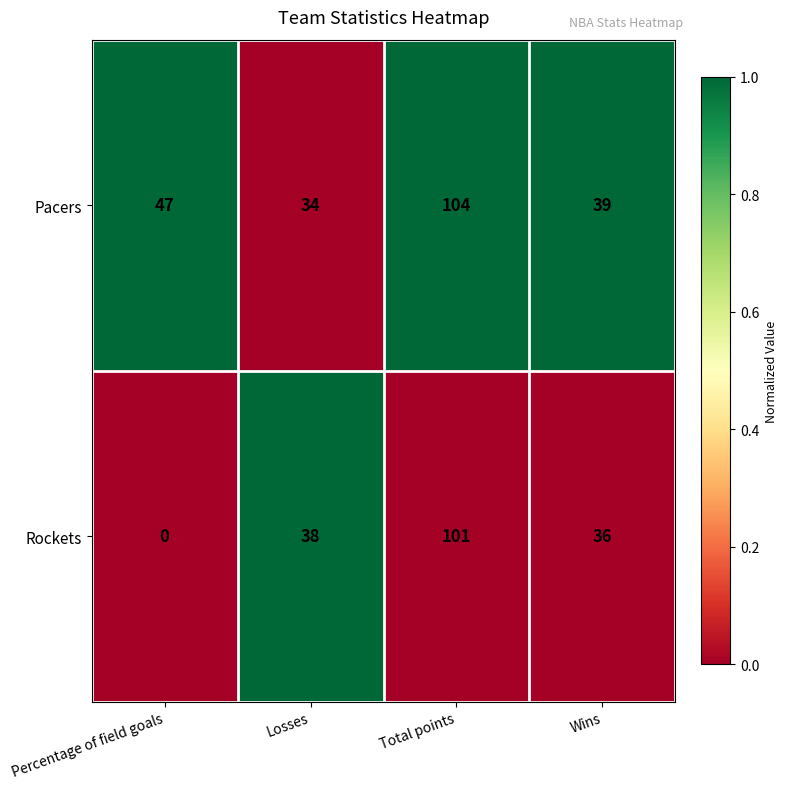

How many values in the Pacers series are below 47?

2